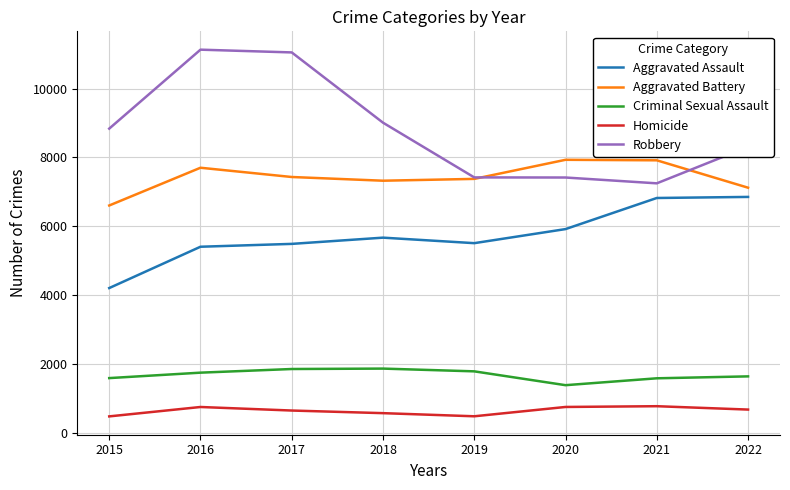

What is the difference between the highest and lowest values at 2018?

8443